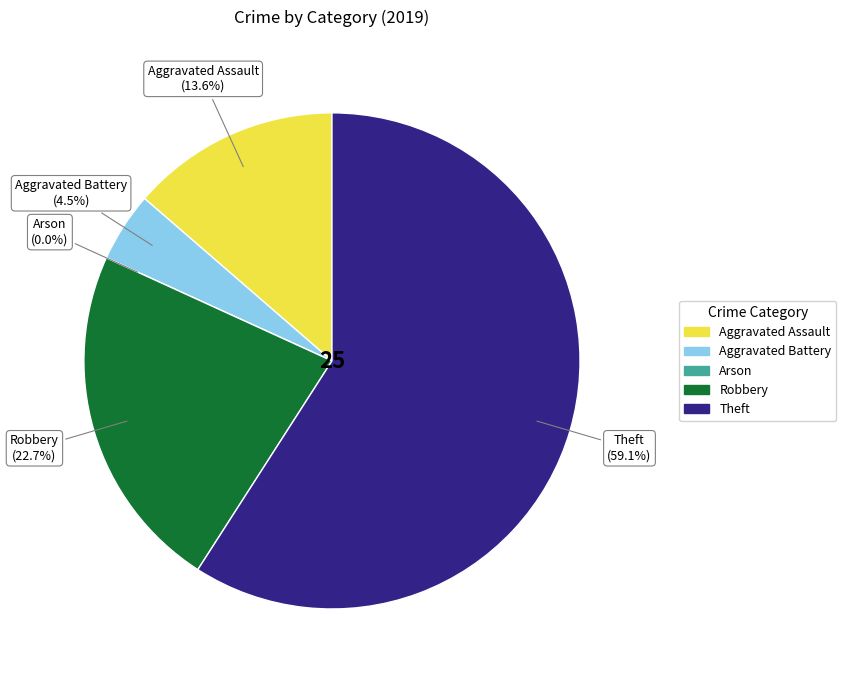

Is it true that Arson is 9% of the pie?

False